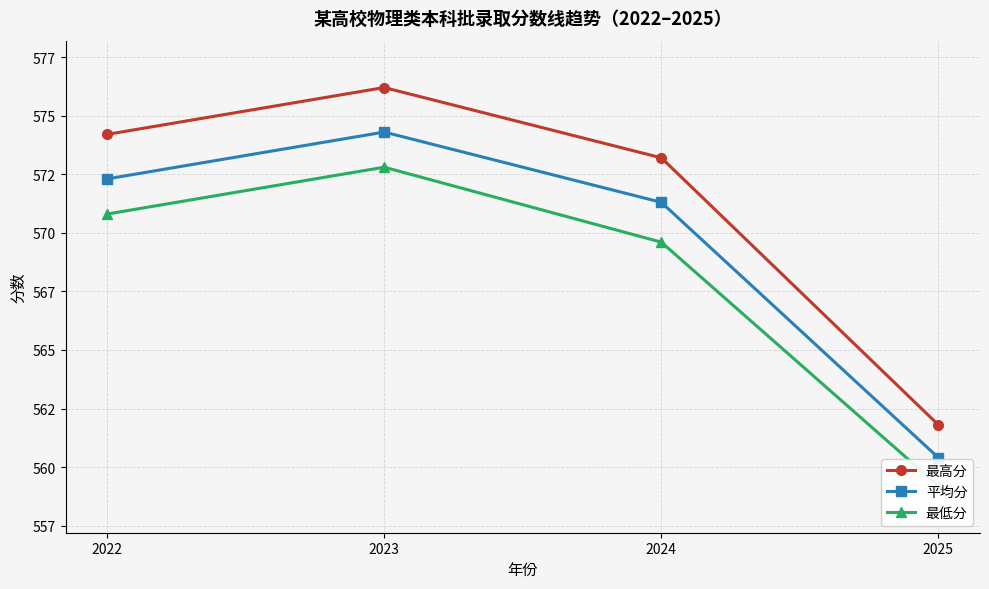

At which category does the chart reach its minimum across all series?

2025